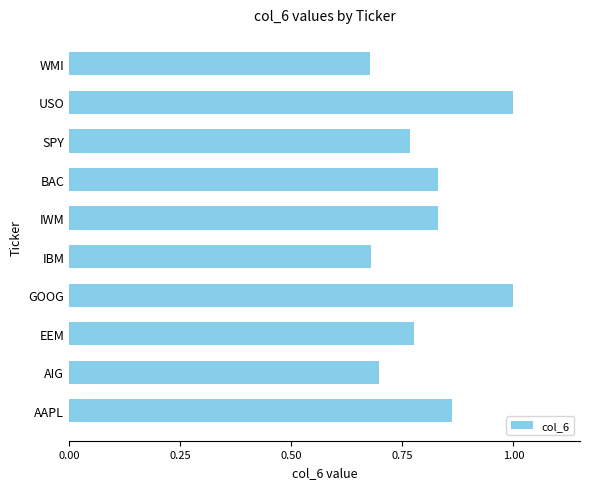

How many bars are there in total?

10